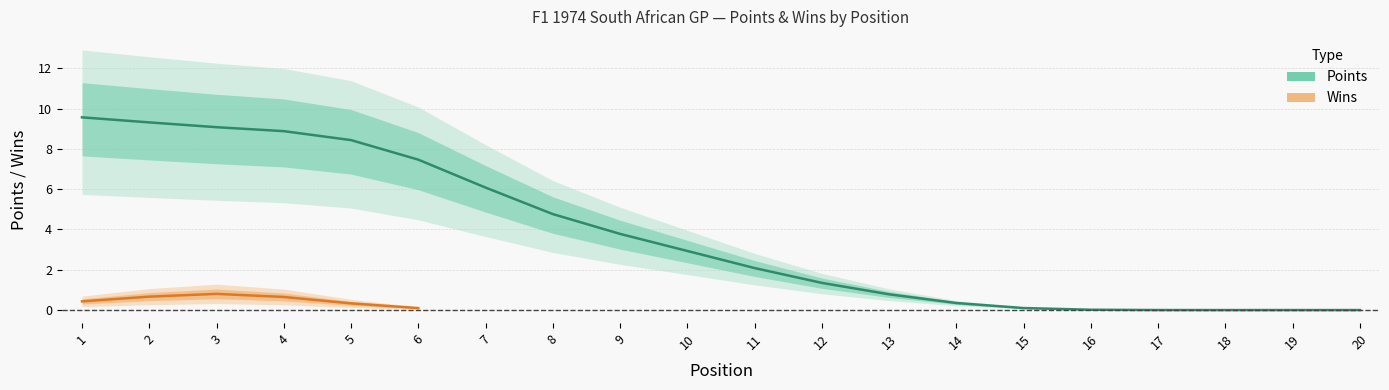

List the labels in order of value, smallest first.

19, 20, 18, 17, 16, 15, 14, 13, 12, 11, 10, 9, 8, 7, 6, 5, 4, 3, 2, 1